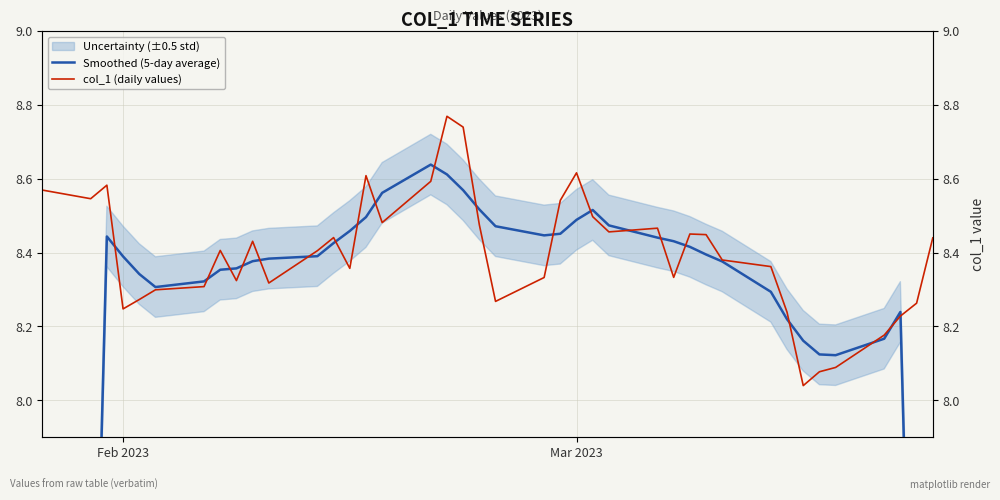

What is the difference between the maximum and second lowest values in the col_1 (daily values) series?

0.7